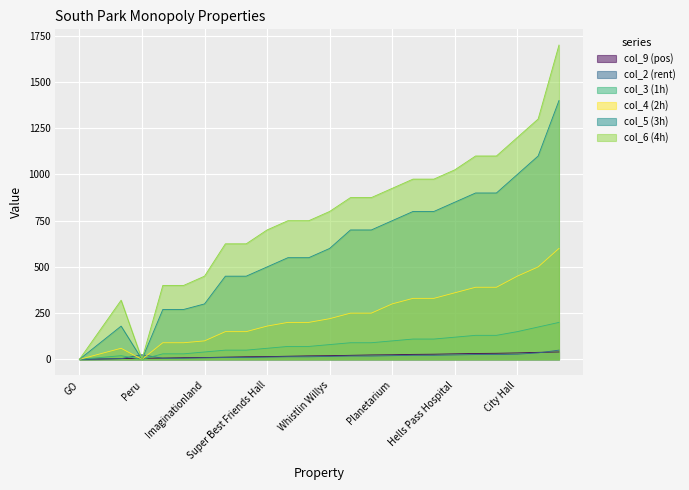

What position from the left is City Hall?

22